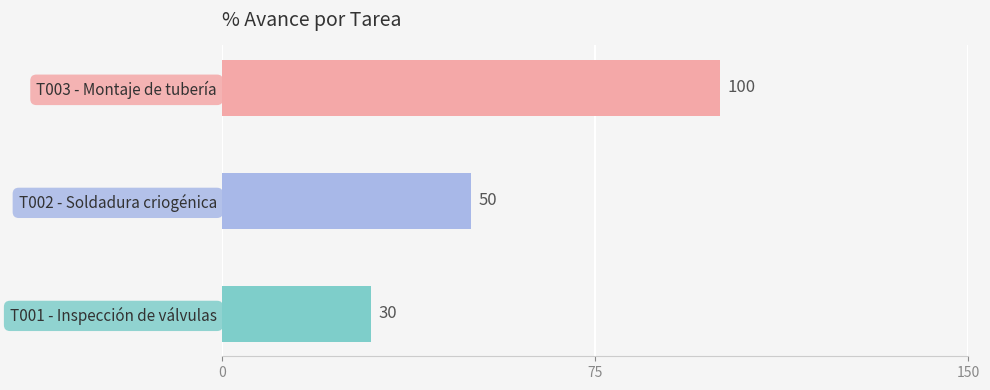

What is the greatest value displayed?

100